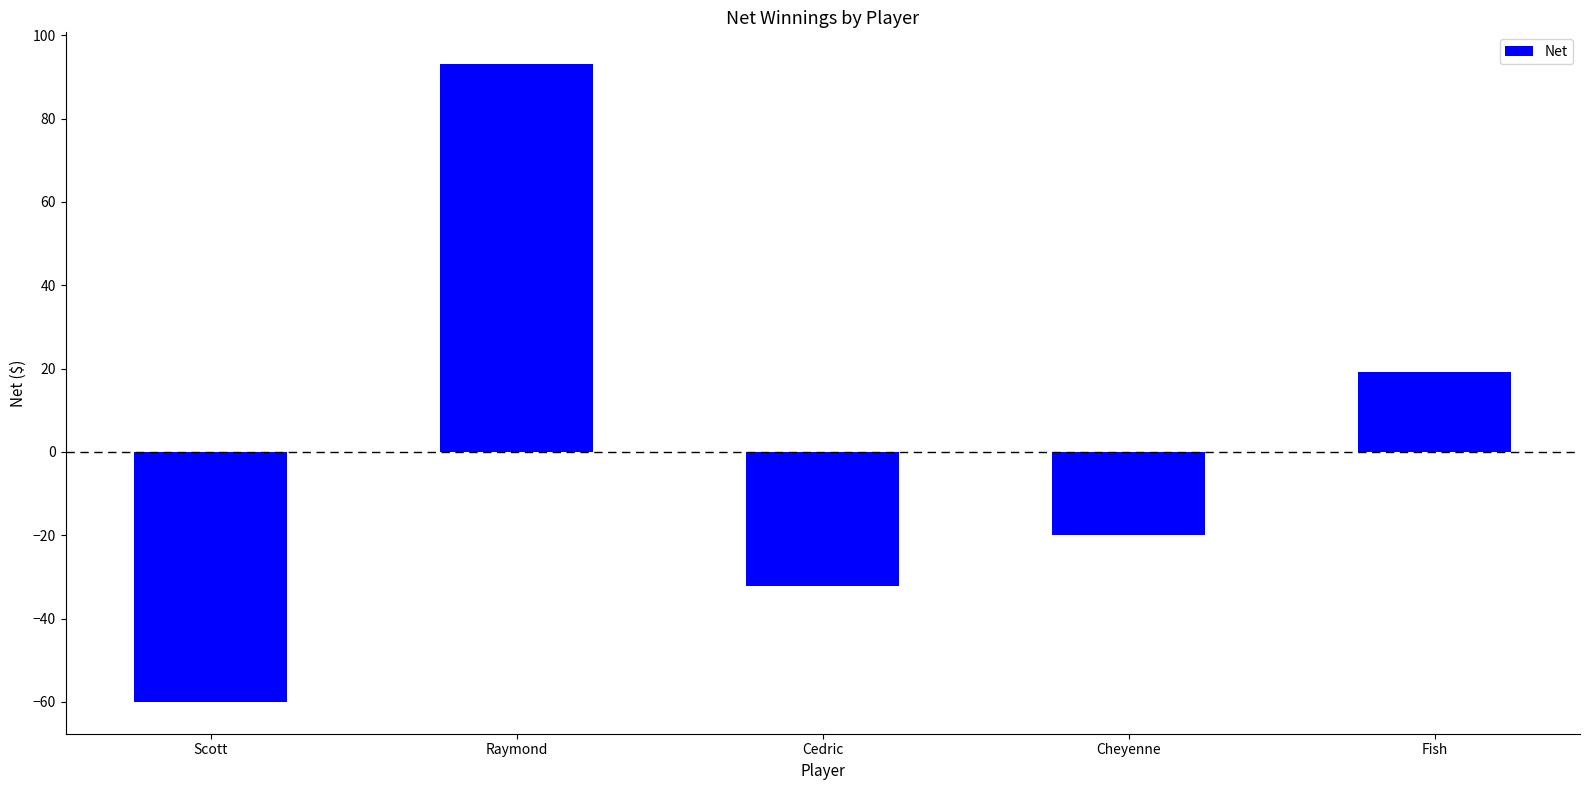

Reading left to right, what are all the values shown in this chart?

Scott=-60.0	Raymond=93.0	Cedric=-32.3	Cheyenne=-20.0	Fish=19.2